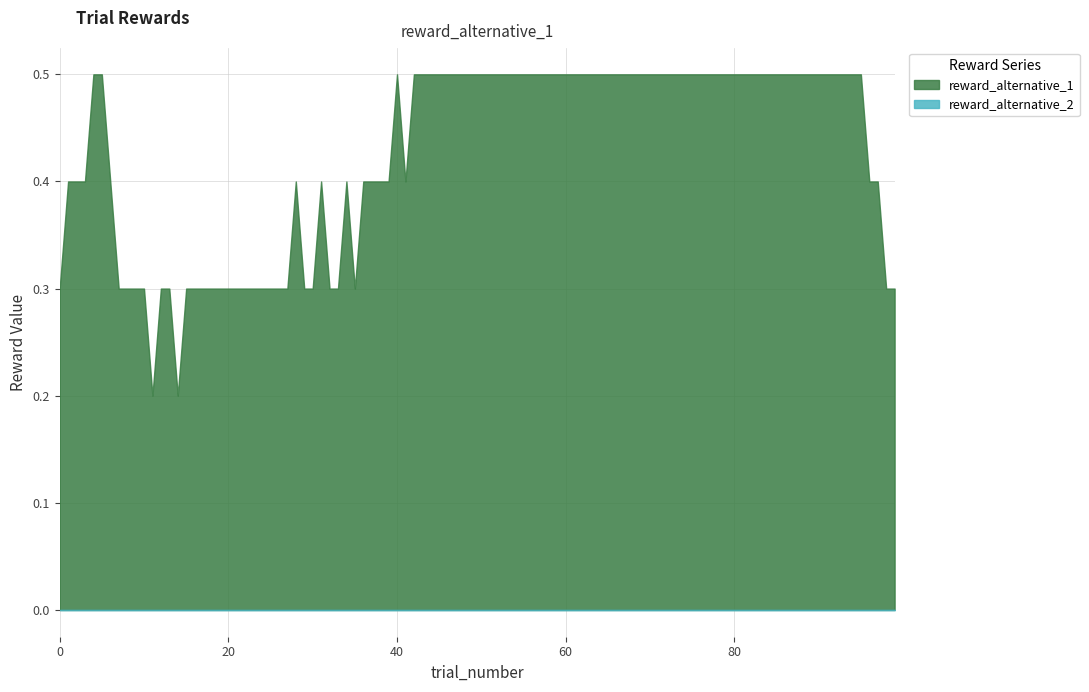

True or false: reward_alternative_2 and reward_alternative_1 intersect in this chart.

False